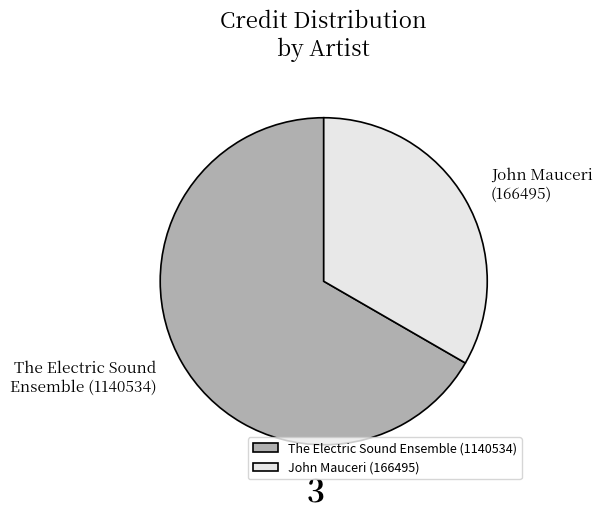

What is the ratio of the value at John Mauceri (166495) to the value at The Electric Sound Ensemble (1140534)?

0.5